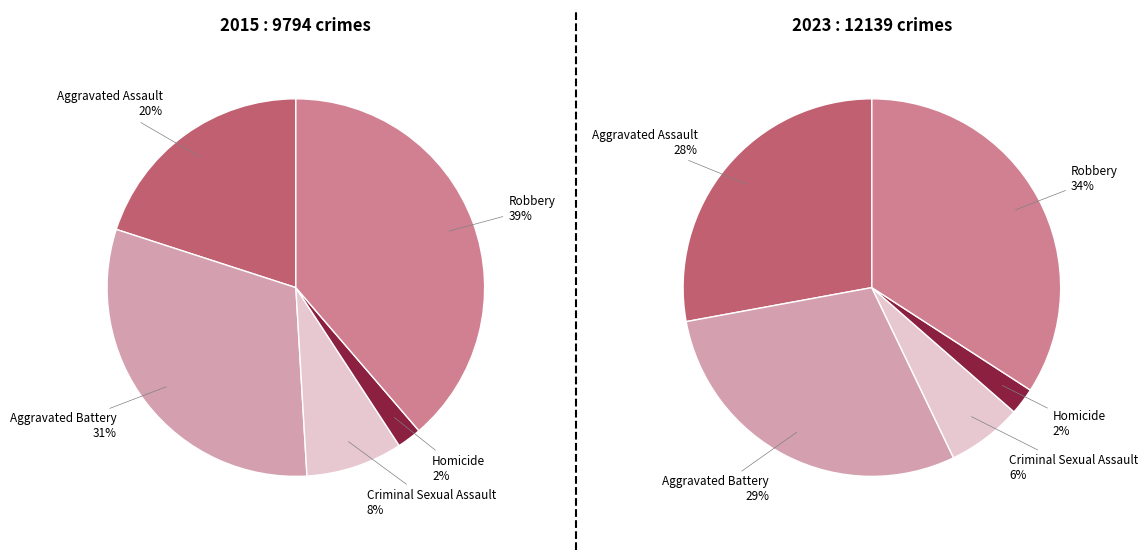

To the nearest percent, what is the average slice percentage?

20%